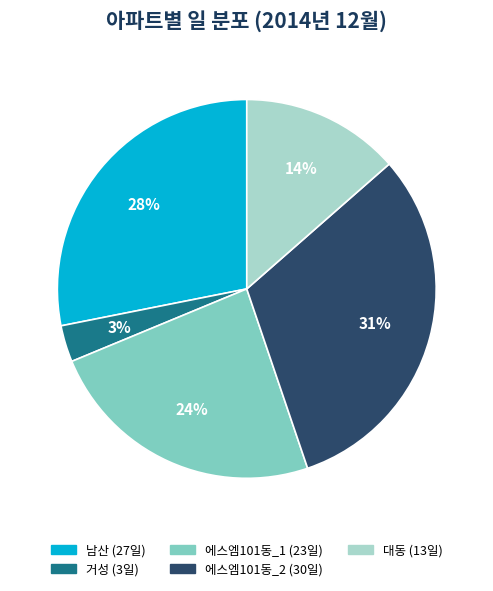

Which category has the smallest portion of the pie?

거성 (3일)